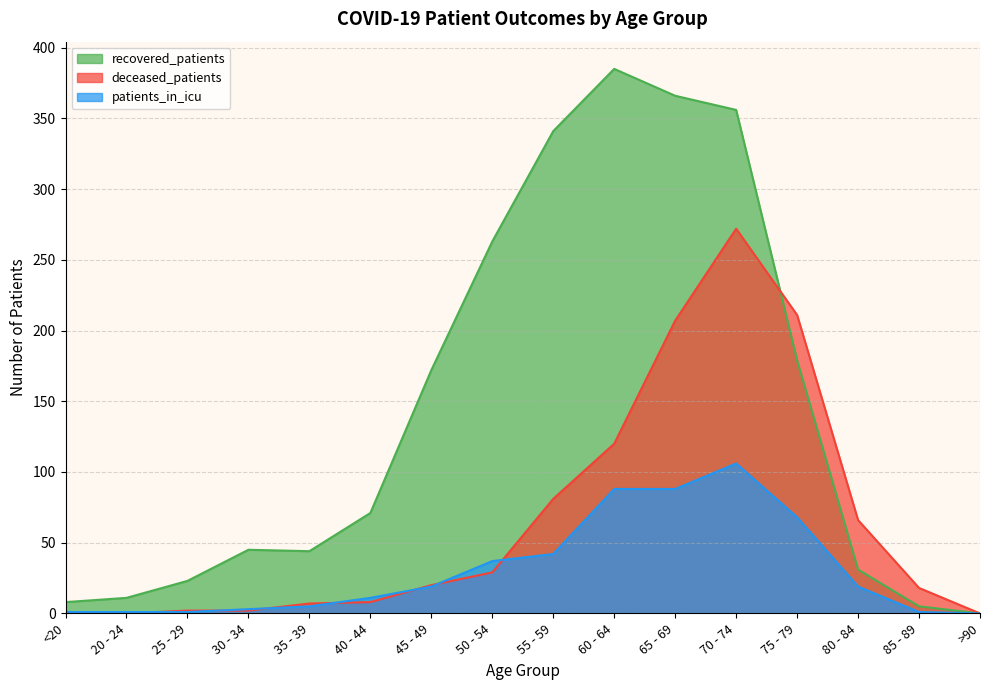

Does the chart display data point markers on the line(s)?

No